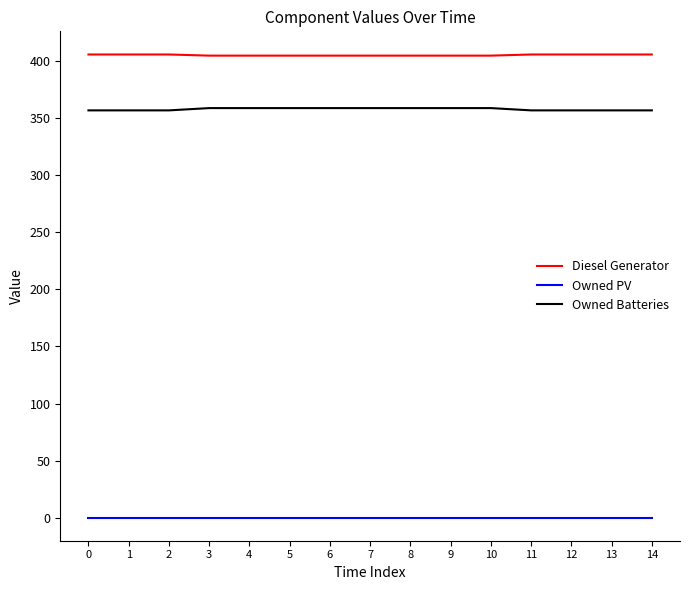

Which series has the widest spread of values?

Owned Batteries